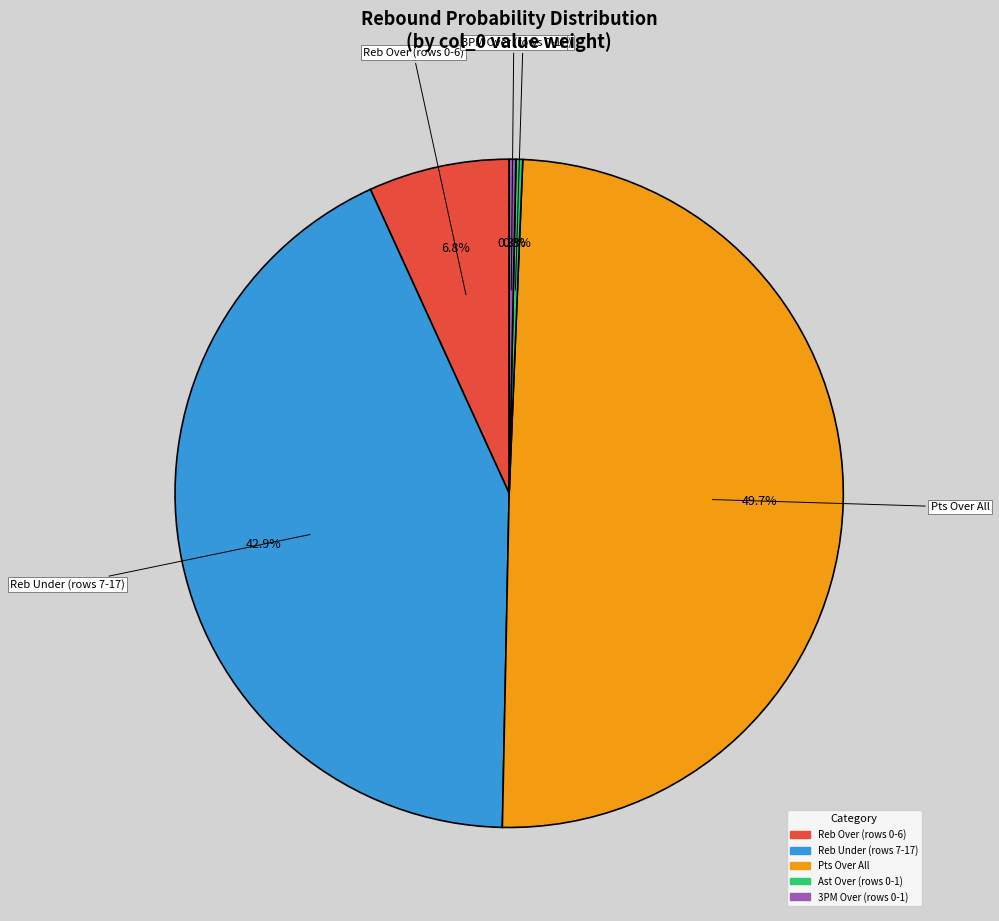

Is there a majority slice in this chart?

No